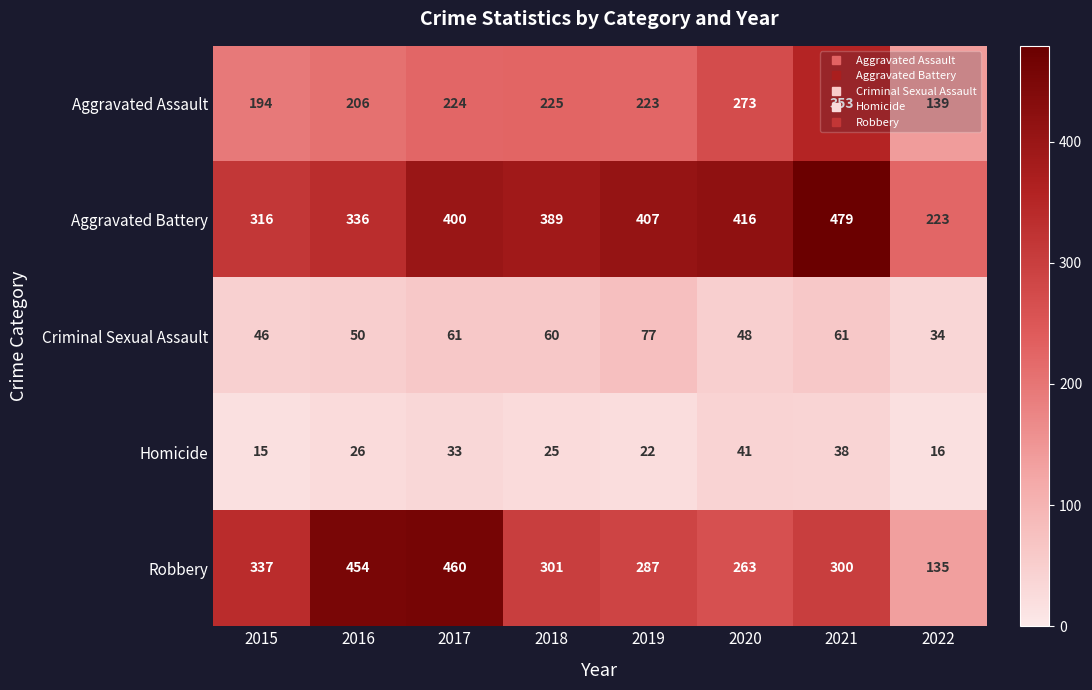

At which category does the chart reach its peak across all series?

2021